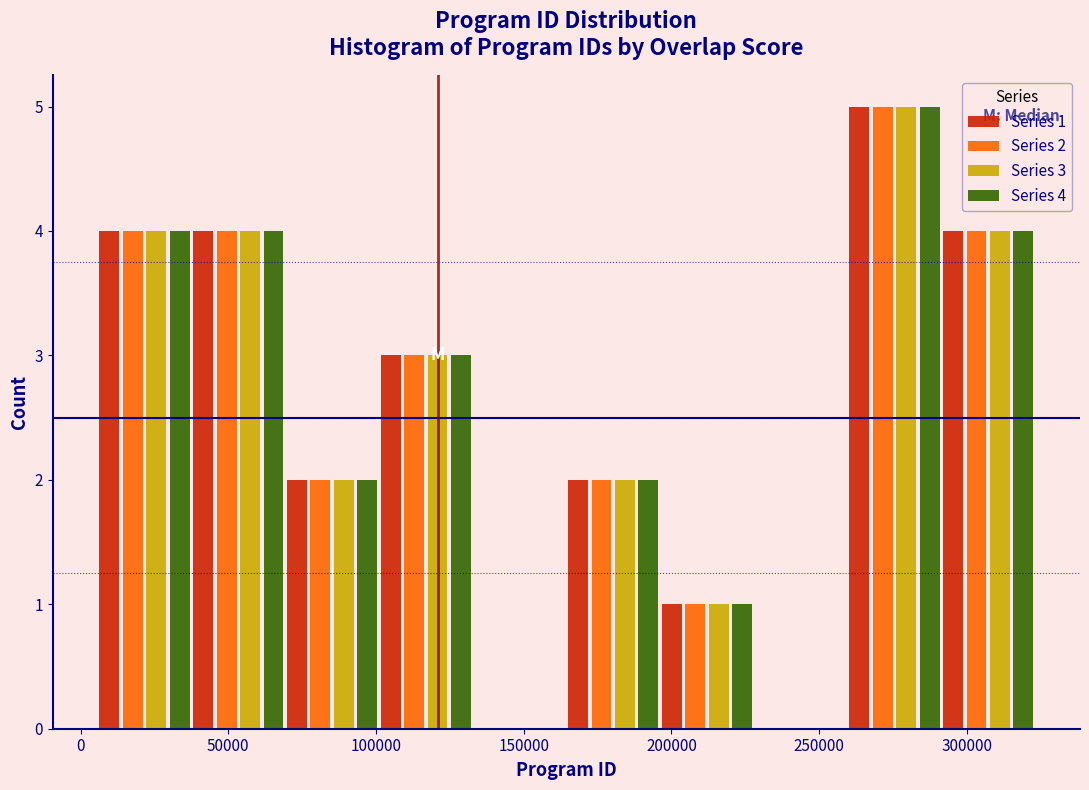

In the Series 3 series, which range on the x-axis has the tallest bar?

260000 to 290000